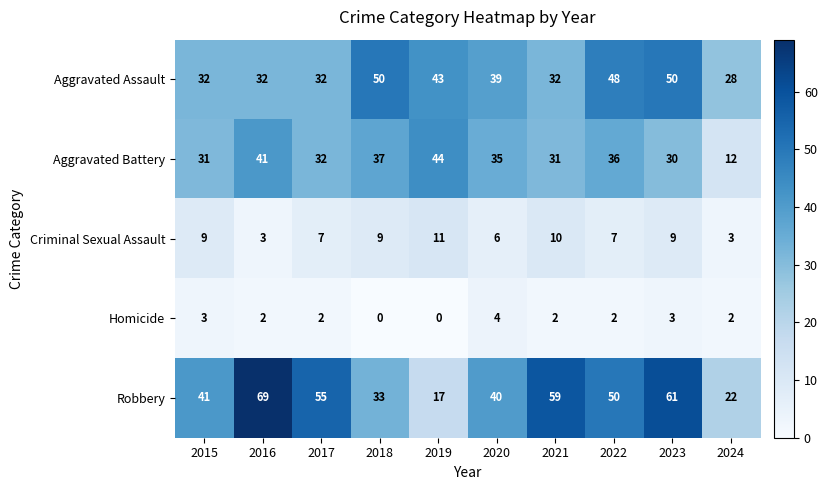

Which series has the widest spread of values?

Robbery